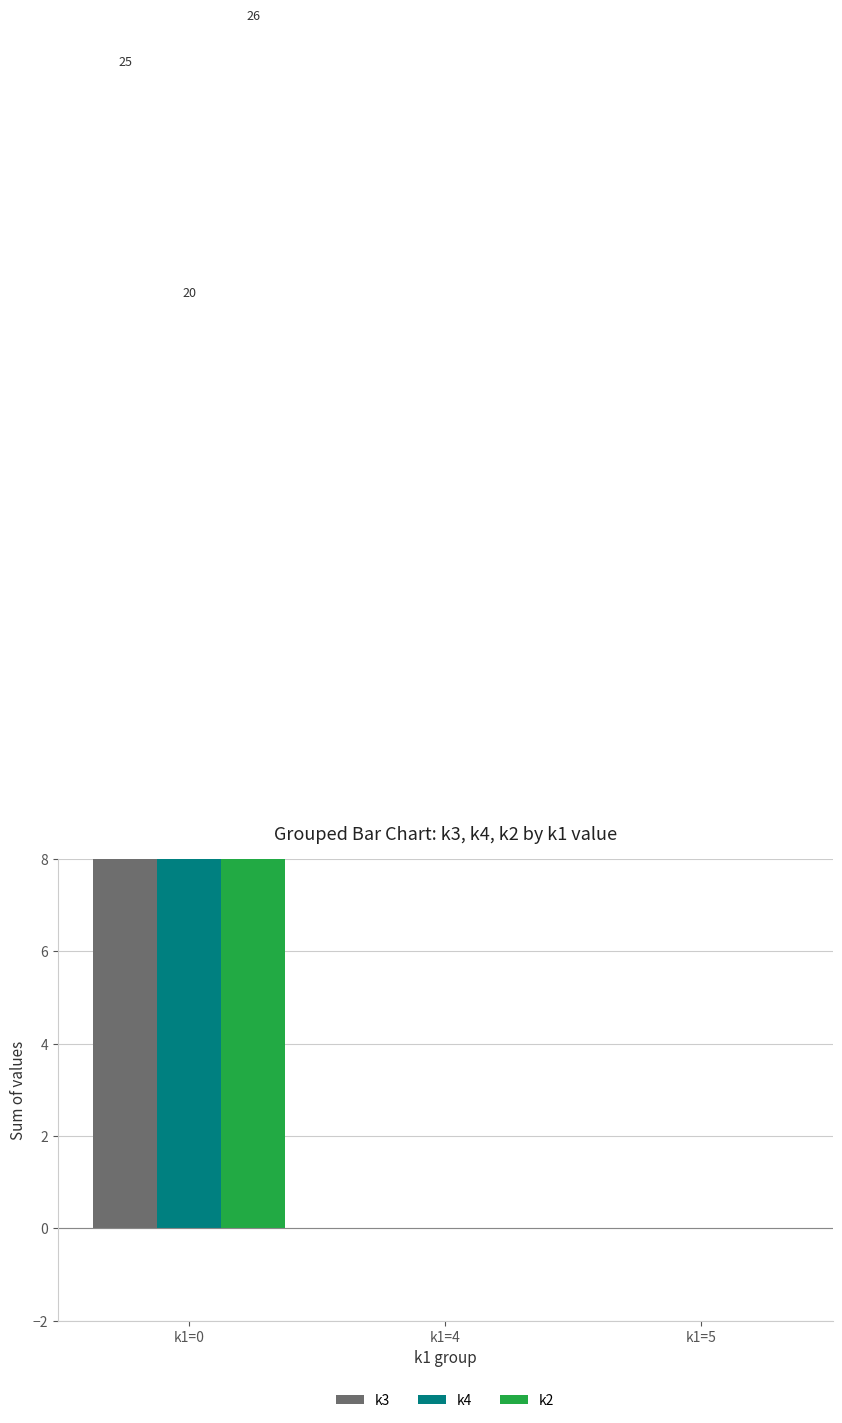

What is the average value of the k3 series?

8